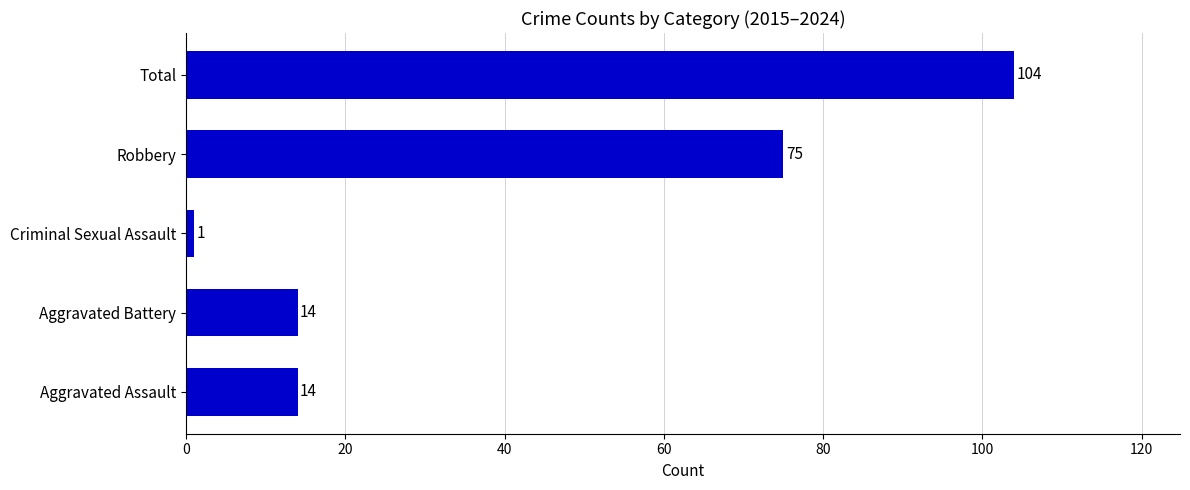

Which label corresponds to the smallest value in the chart?

Criminal Sexual Assault